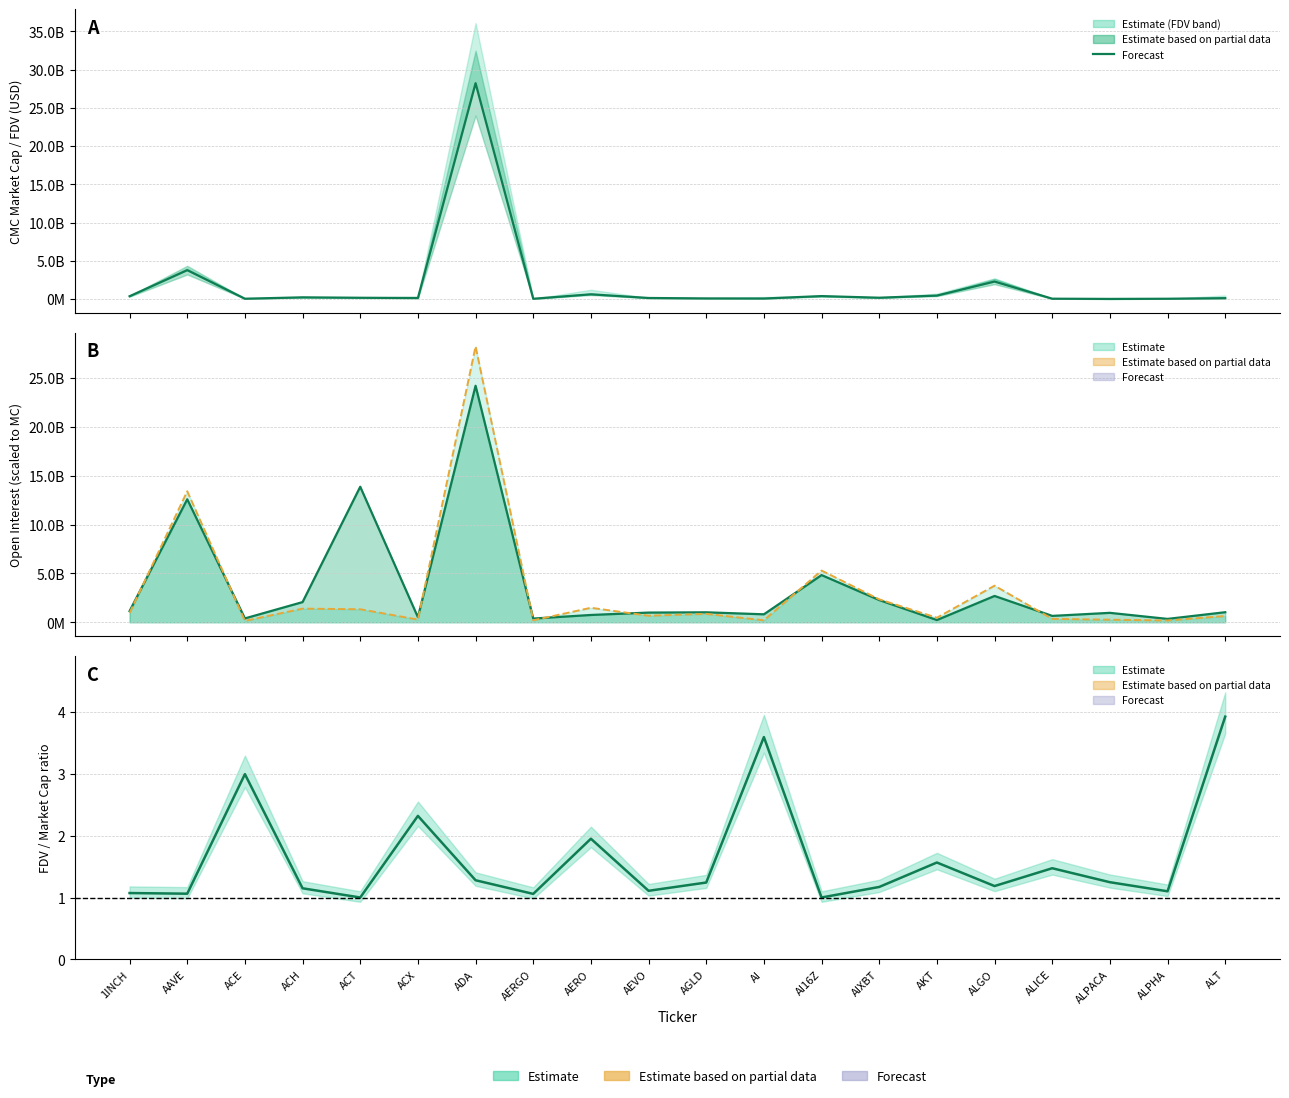

What position from the right is ALICE?

4